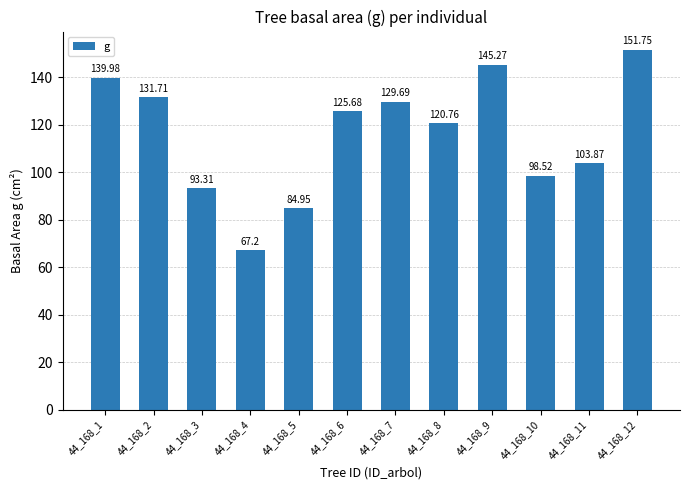

List the labels in order of value, smallest first.

44_168_4, 44_168_5, 44_168_3, 44_168_10, 44_168_11, 44_168_8, 44_168_6, 44_168_7, 44_168_2, 44_168_1, 44_168_9, 44_168_12